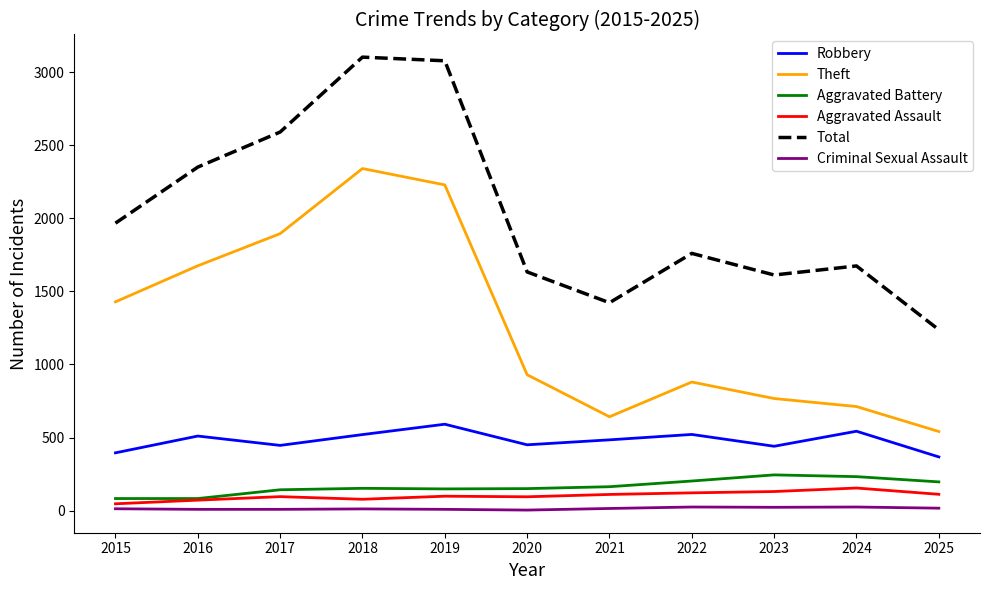

Is this an area chart (filled region under the line)?

No